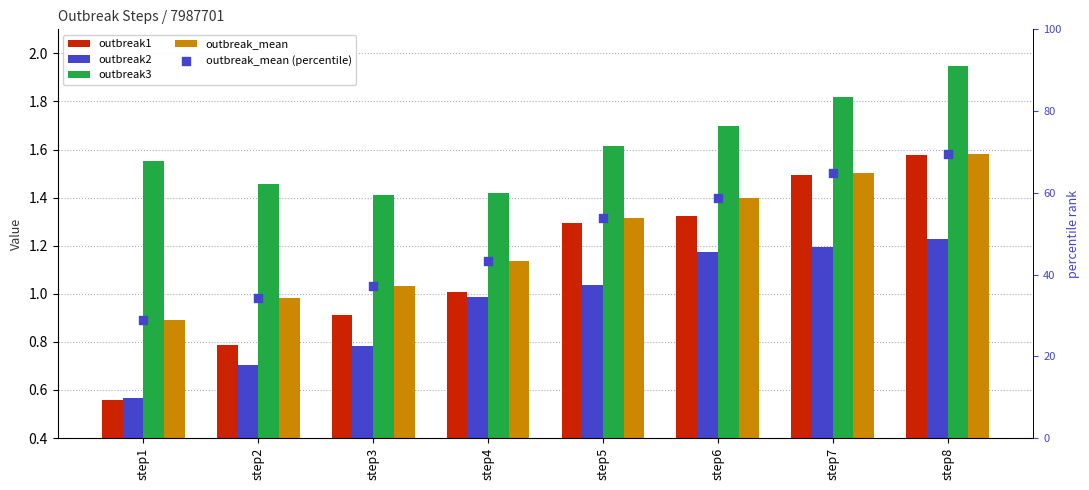

Which series has the largest total across all categories?

outbreak_mean (percentile)